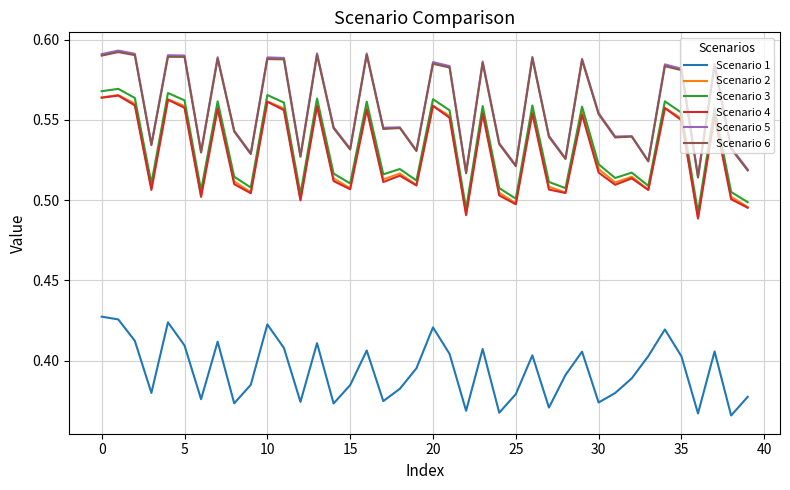

Does the chart have visible grid lines?

Yes